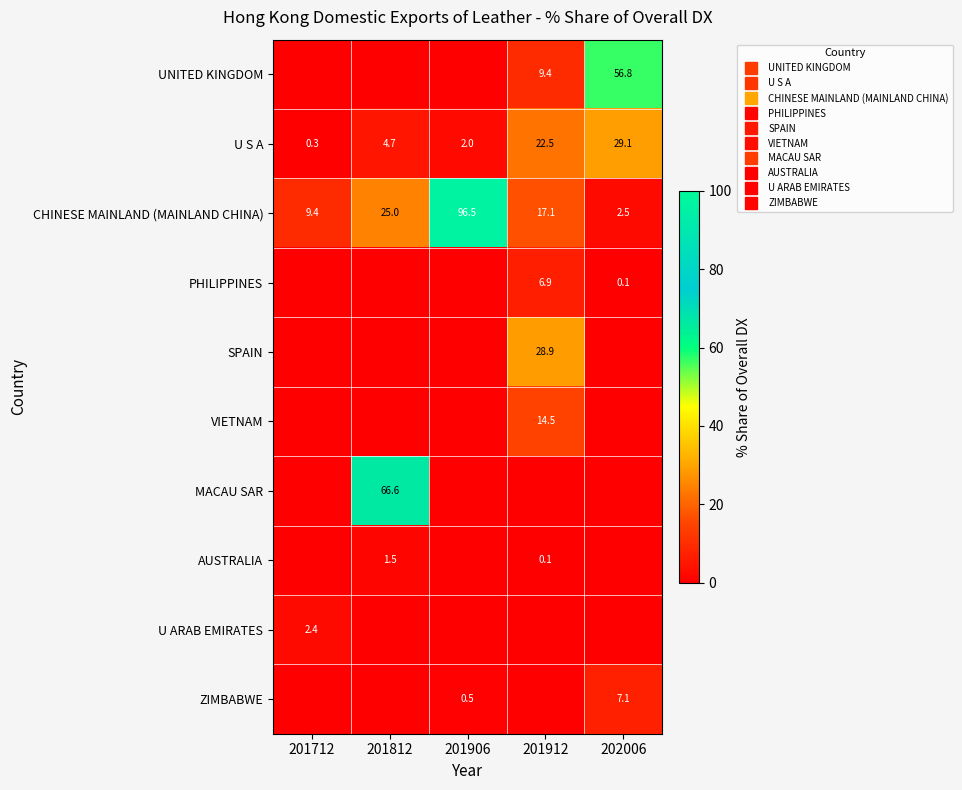

Rank the categories by U S A value from lowest to highest.

201712, 201906, 201812, 201912, 202006